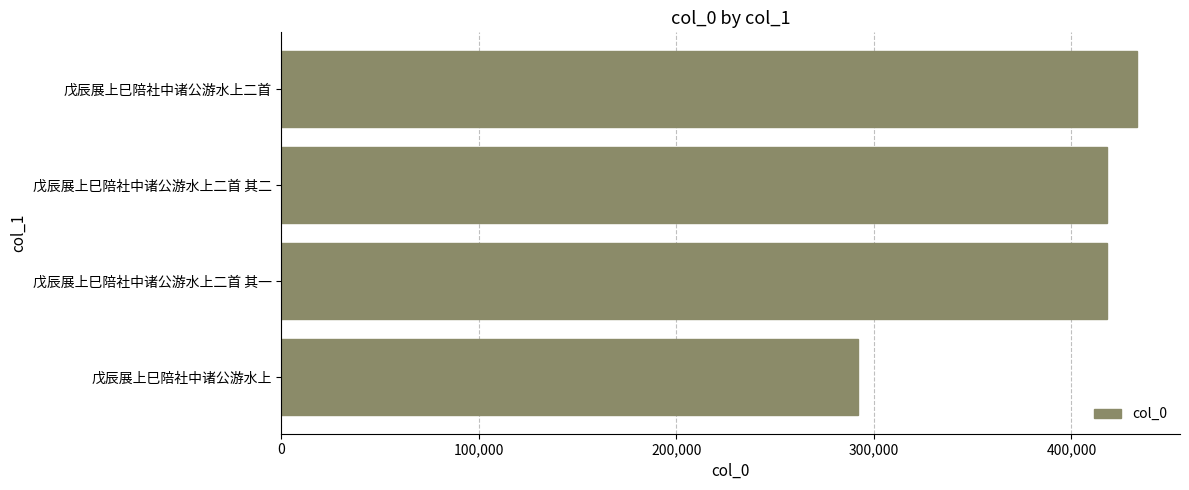

How many values are below 418215?

2